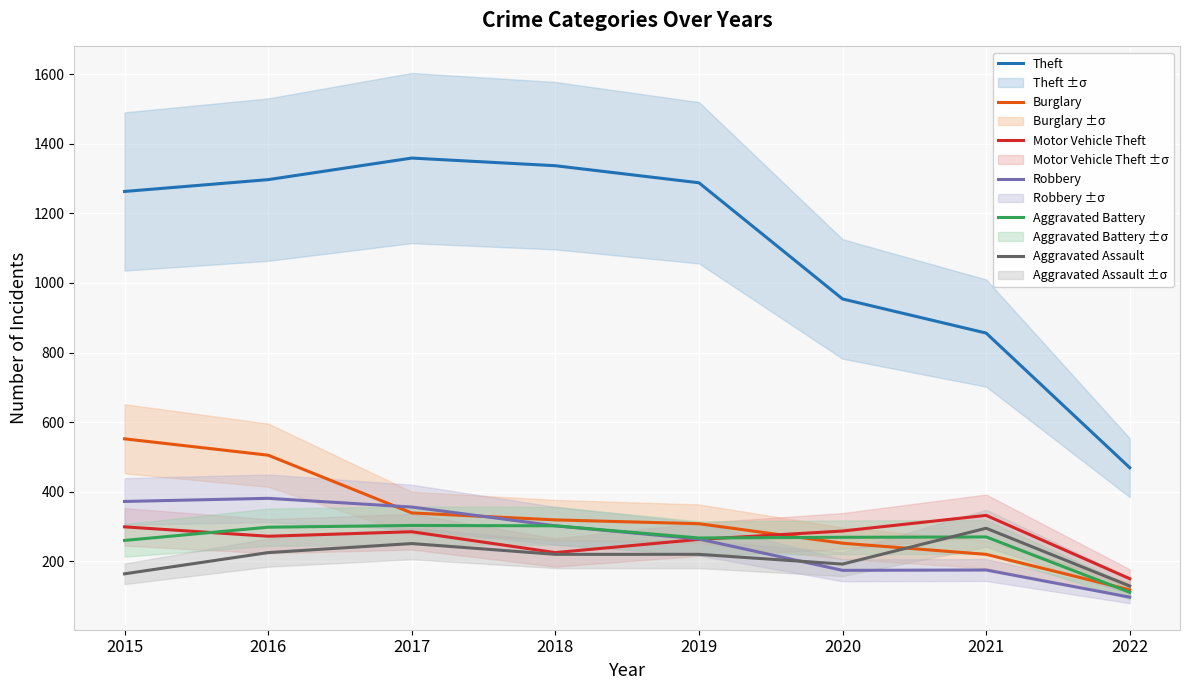

Does the chart display data point markers on the line(s)?

No